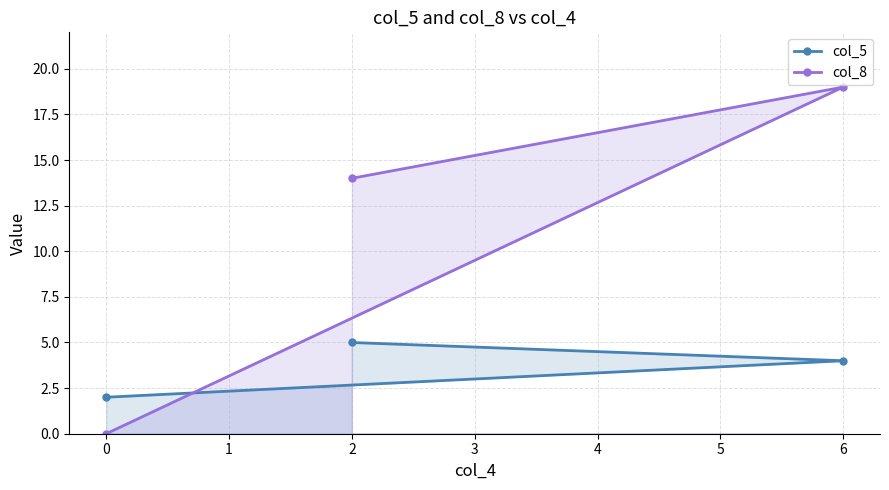

Does the chart display data point markers on the line(s)?

Yes